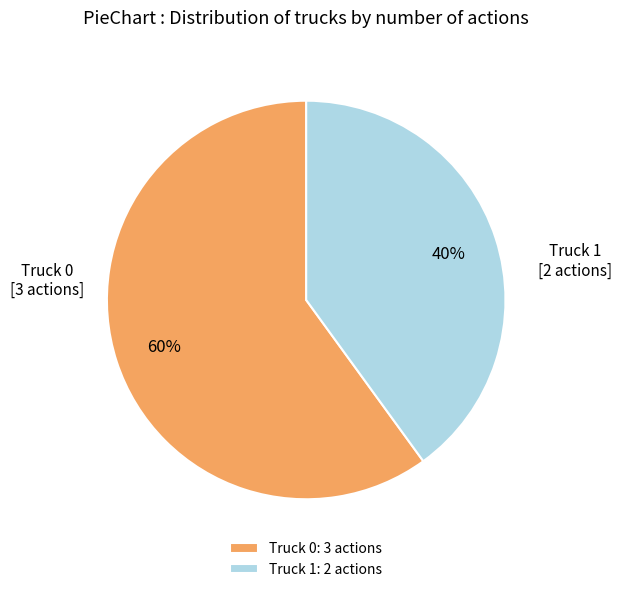

Is Truck 0 the majority of the pie?

Yes